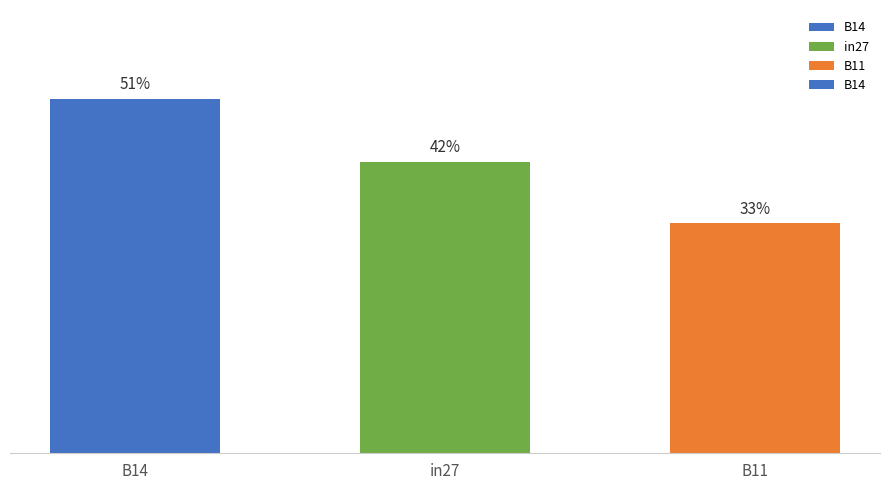

Between B14 and in27, which is larger?

B14